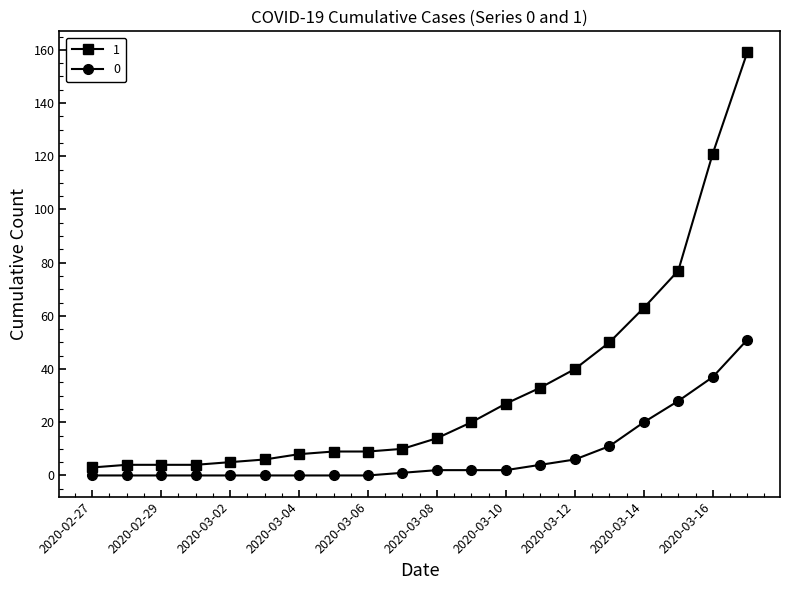

At how many categories does at least one series exceed 65?

3